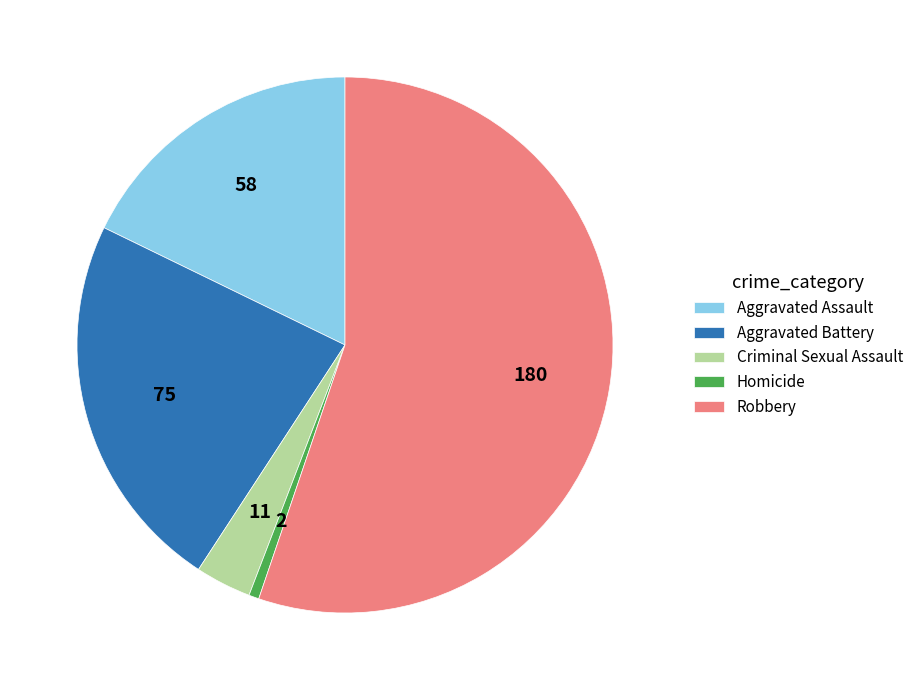

How many slices are in this pie chart?

5